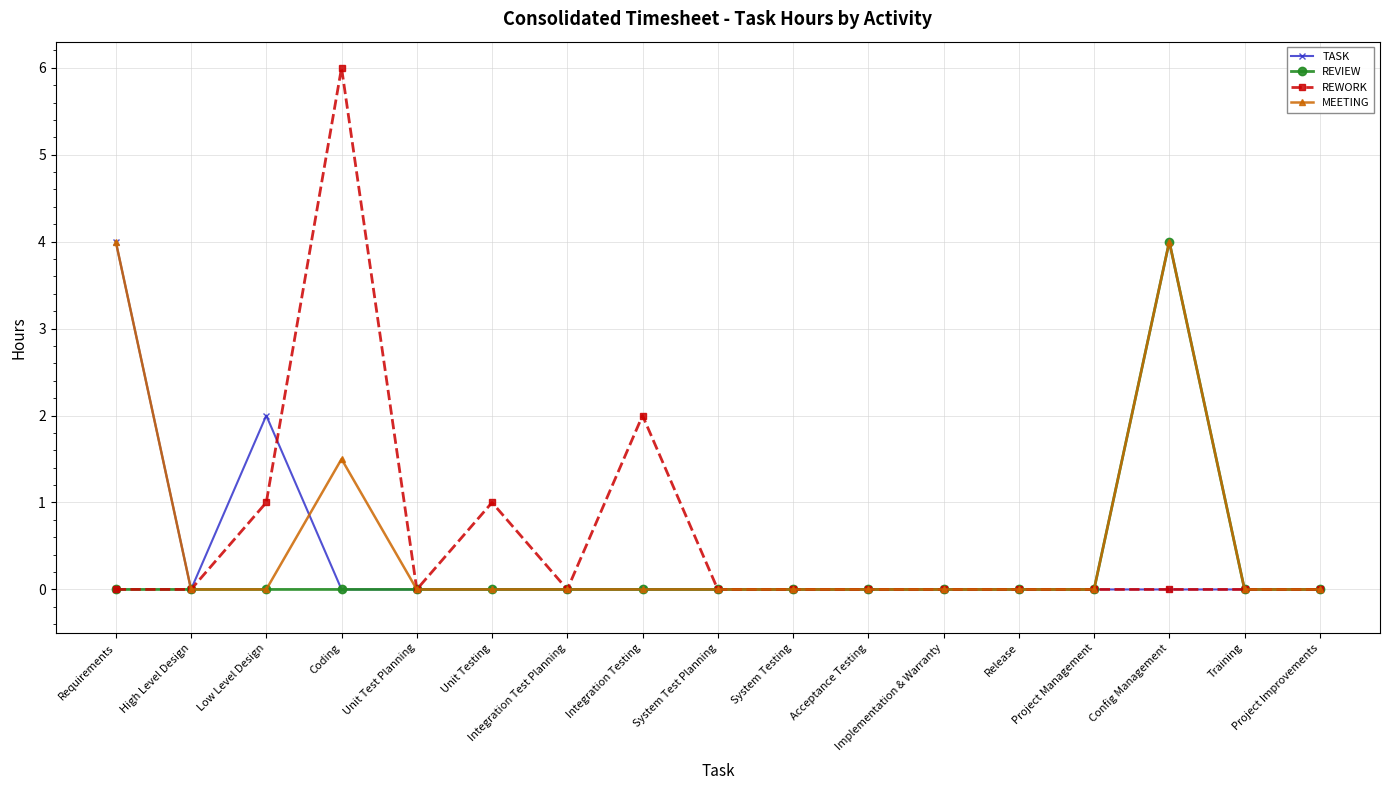

Which series has the largest range (max minus min)?

REWORK